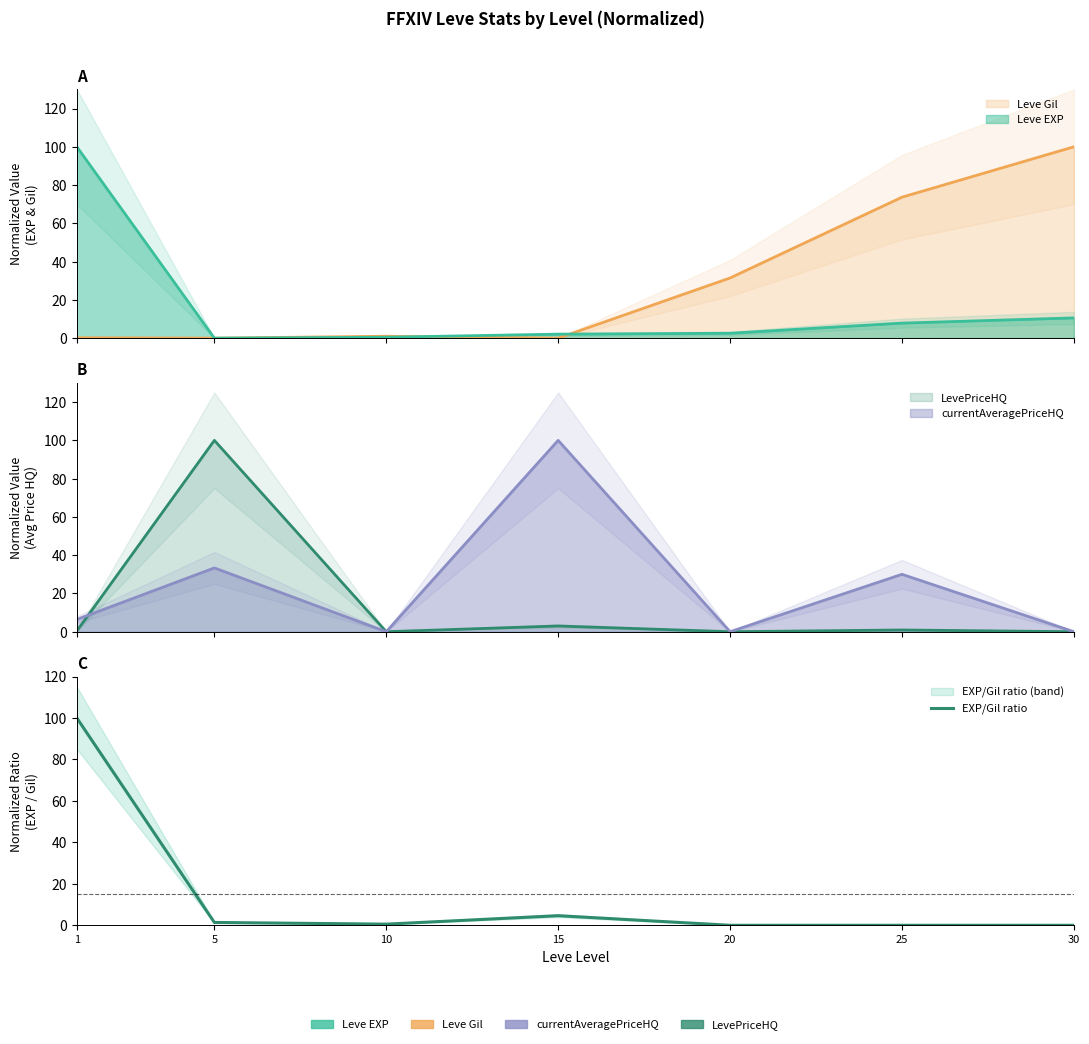

What is the change in value from 1 to 25?

-100.0